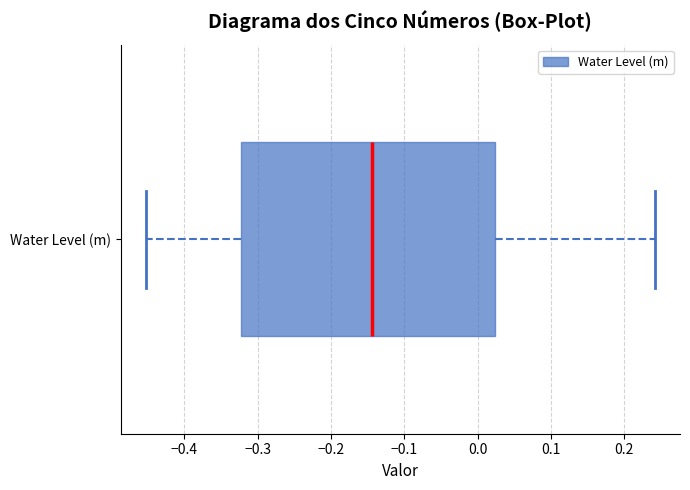

Where does the left whisker of the box for Water Level (m) end on the x-axis? The values are not printed on the chart, so give them approximately, as read against the axis.

-0.45